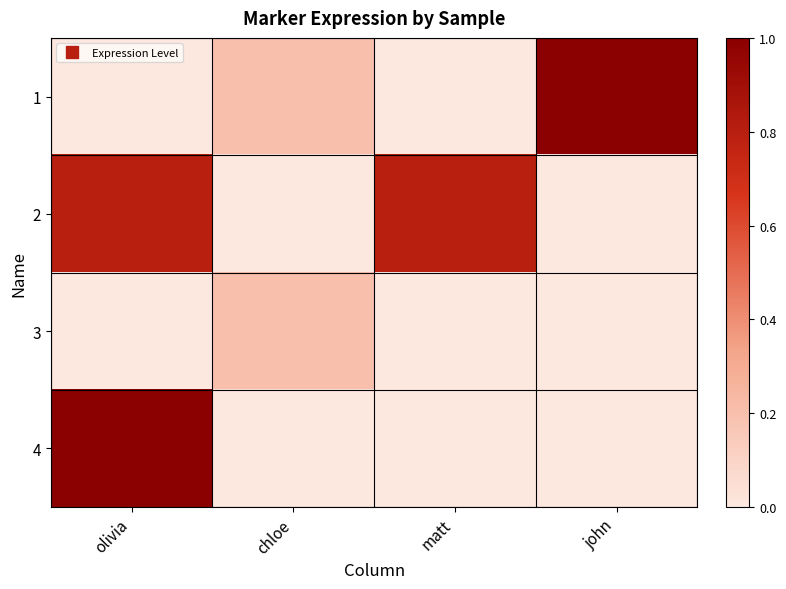

What is the spread (max minus min) of values at john?

1.0